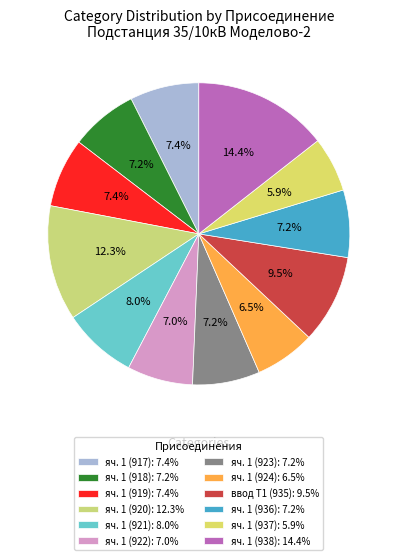

What percentage is NOT represented by яч. 1 (924)?

93.5%